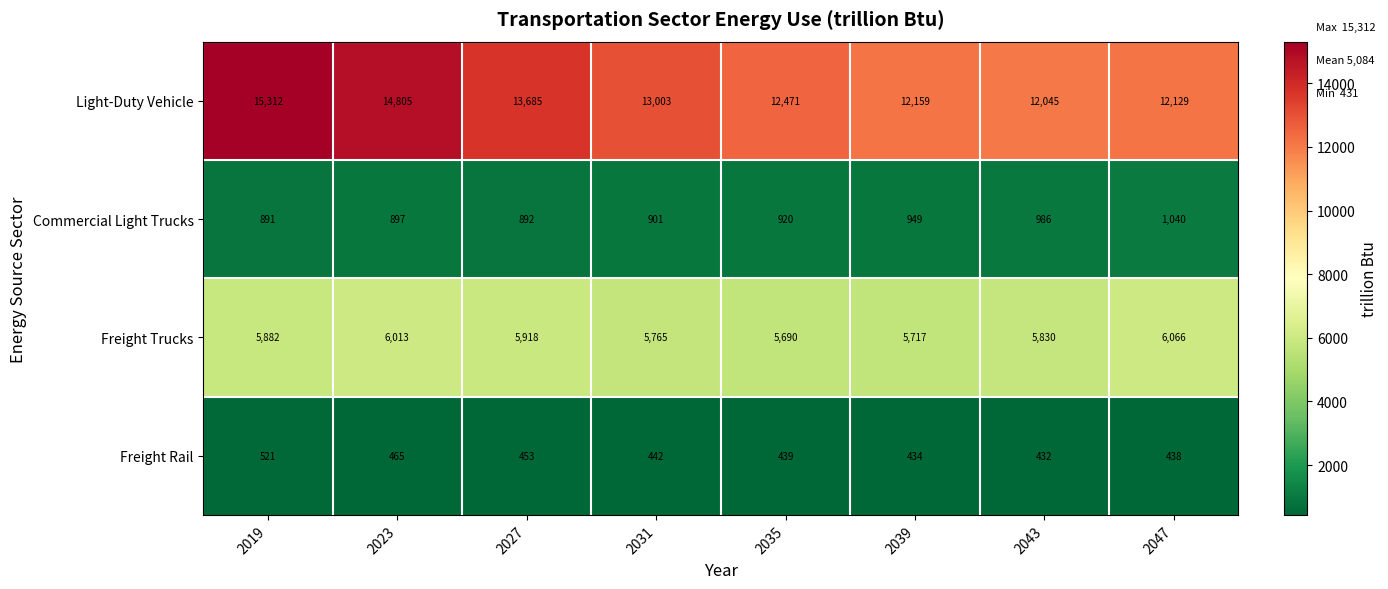

What is the total value across all series at 2035?

19520